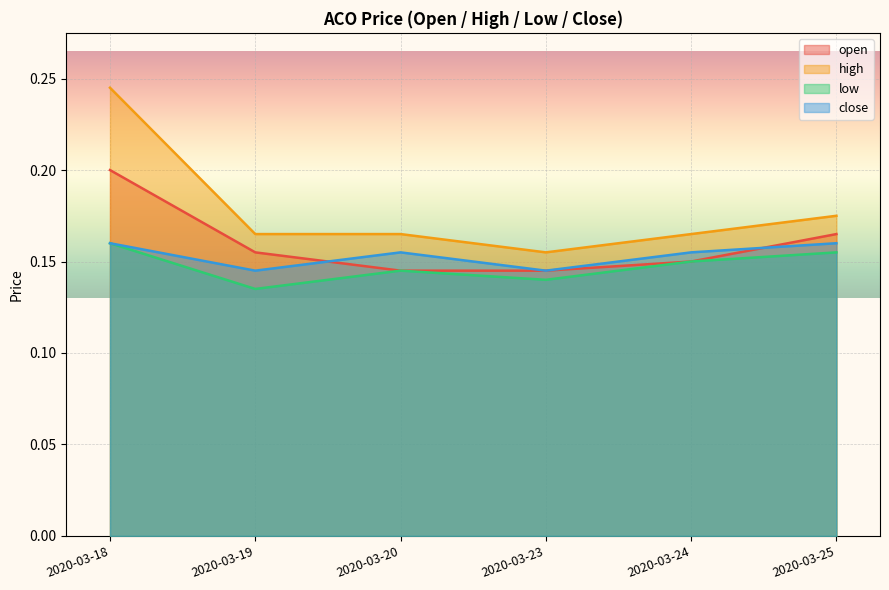

True or false: low and open intersect in this chart.

False